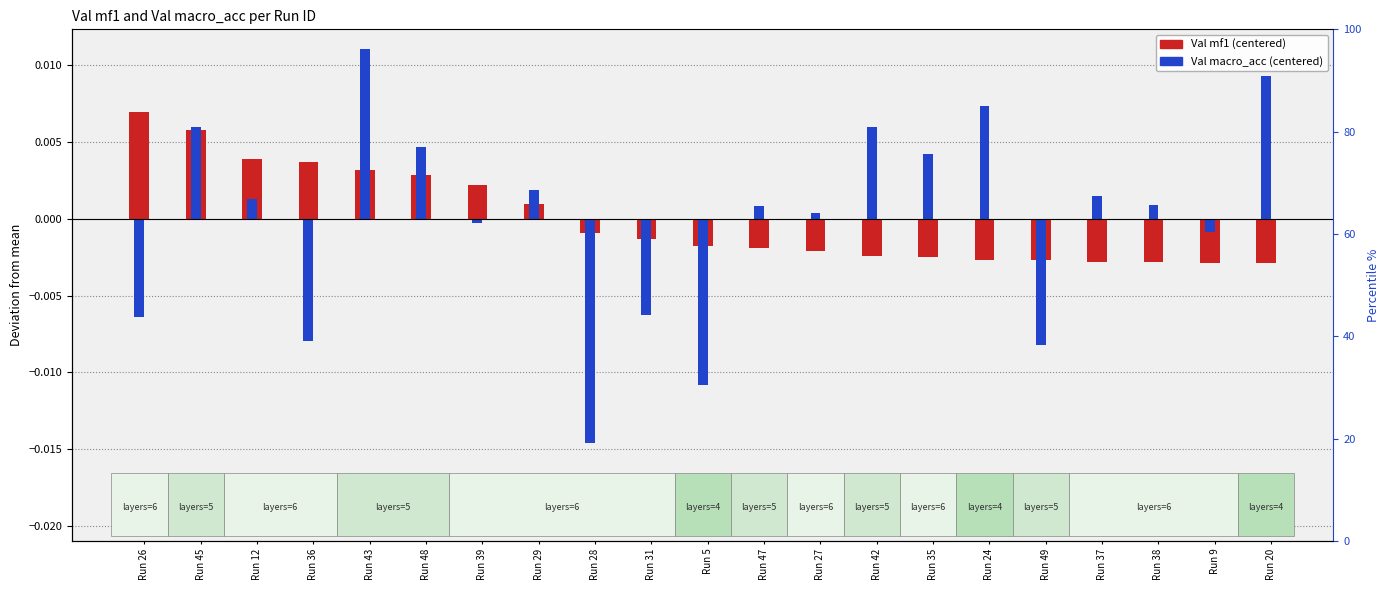

Which series has the largest total across all categories?

Val macro_acc (centered)